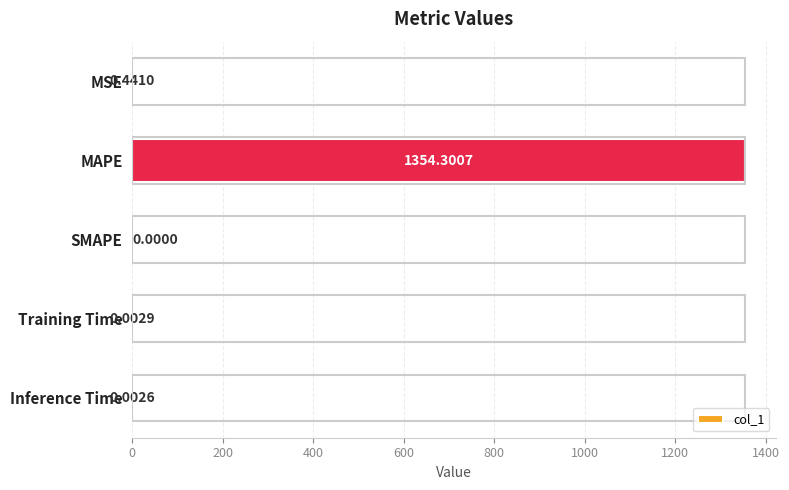

Which category has the highest value across all series?

MAPE